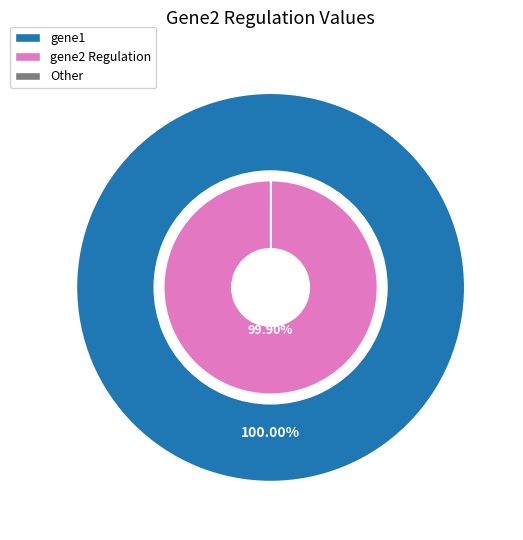

How many slices are in this pie chart?

3